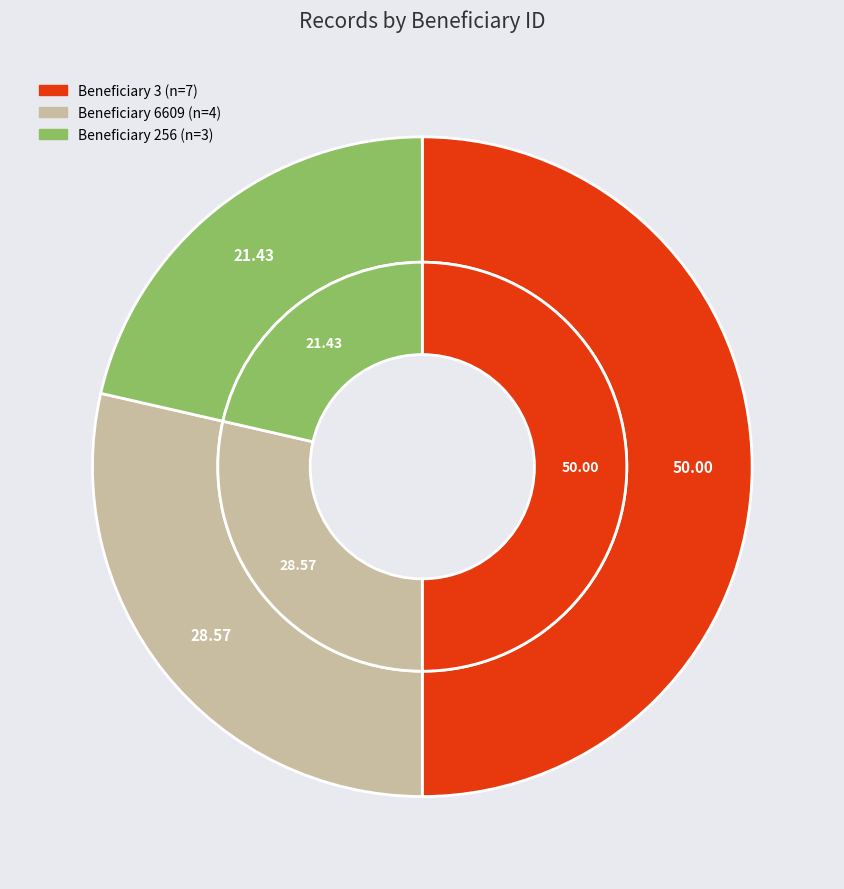

To the nearest percent, what is the combined percentage of 256 and 6609?

50%